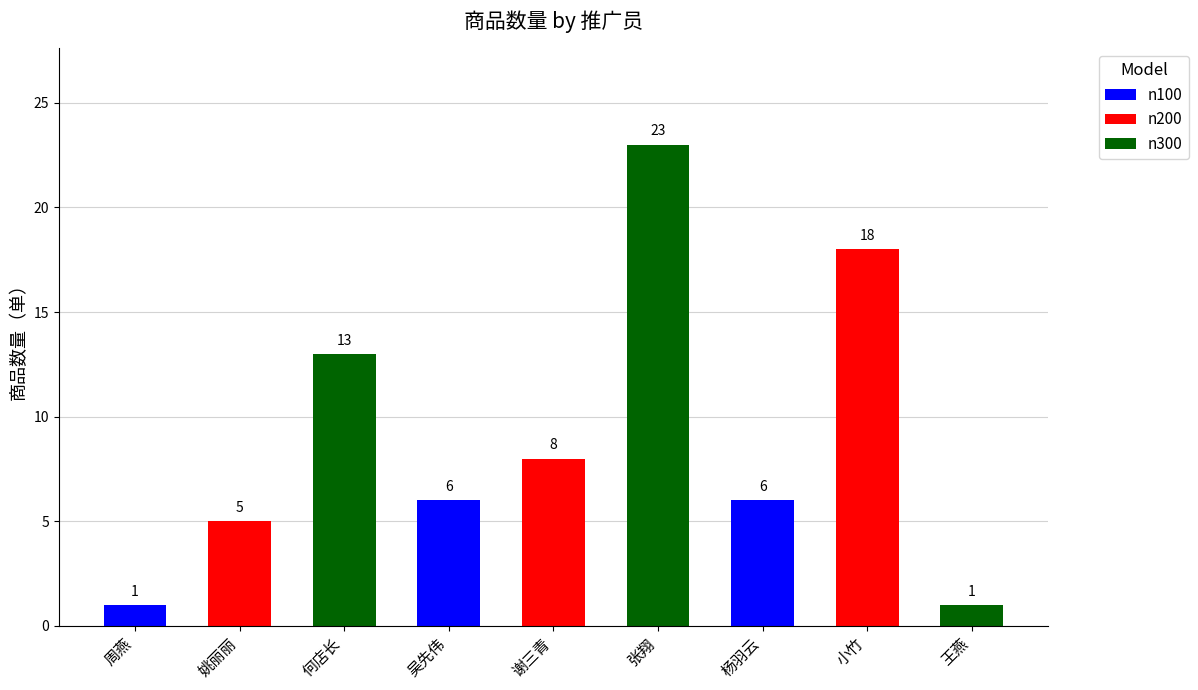

Between 小竹 and 王燕, which is larger?

小竹